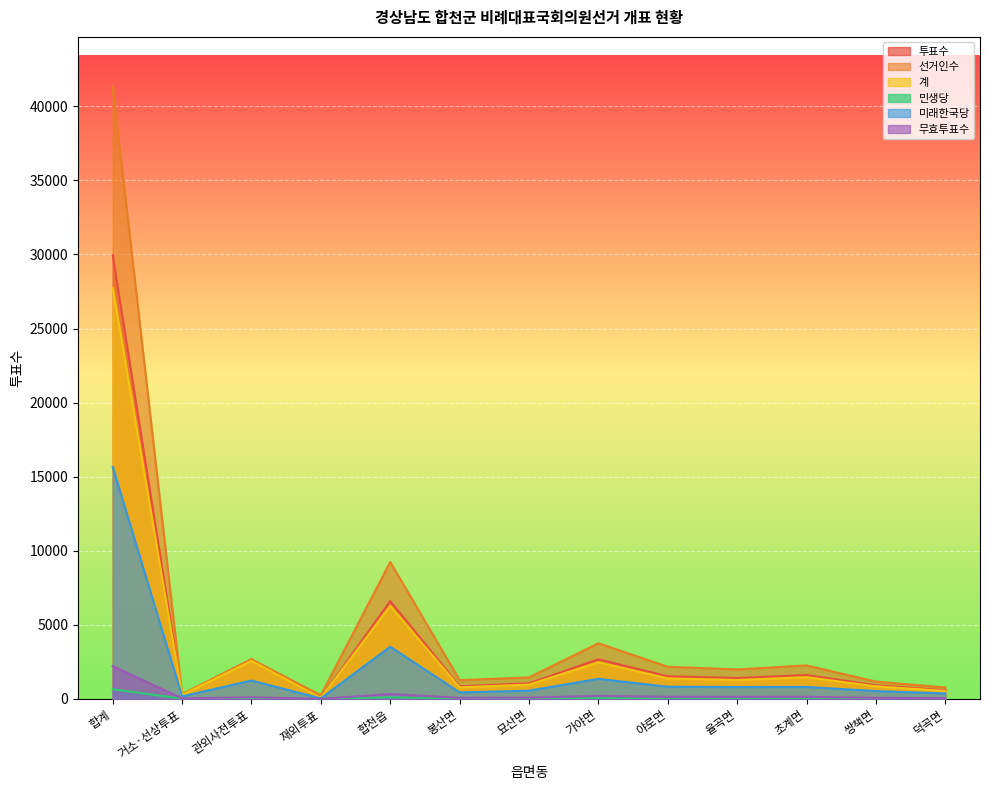

At which category is the sum across all series the highest?

합계